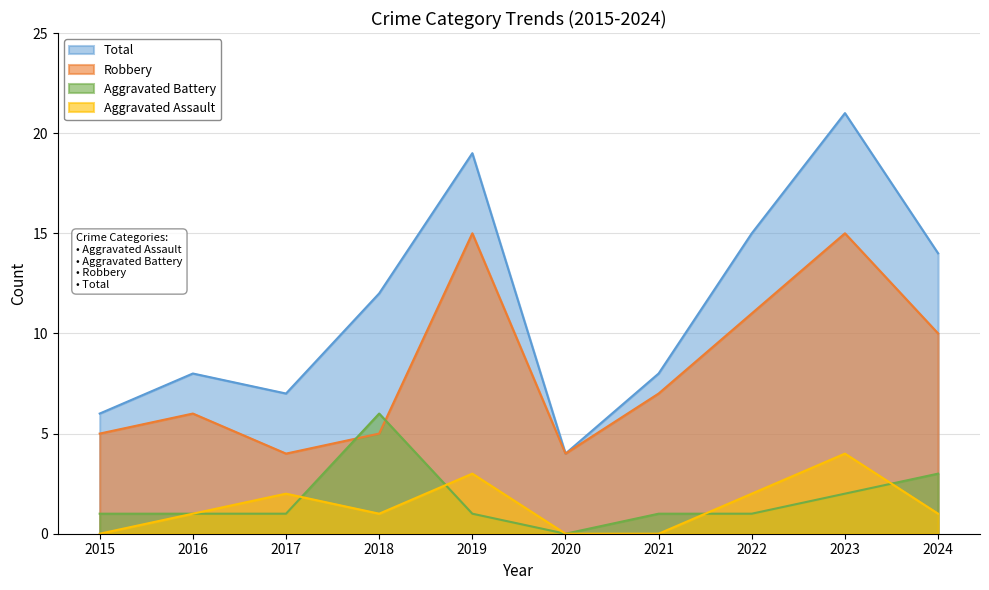

Between 2015 and 2021, which series saw the biggest shift?

Robbery